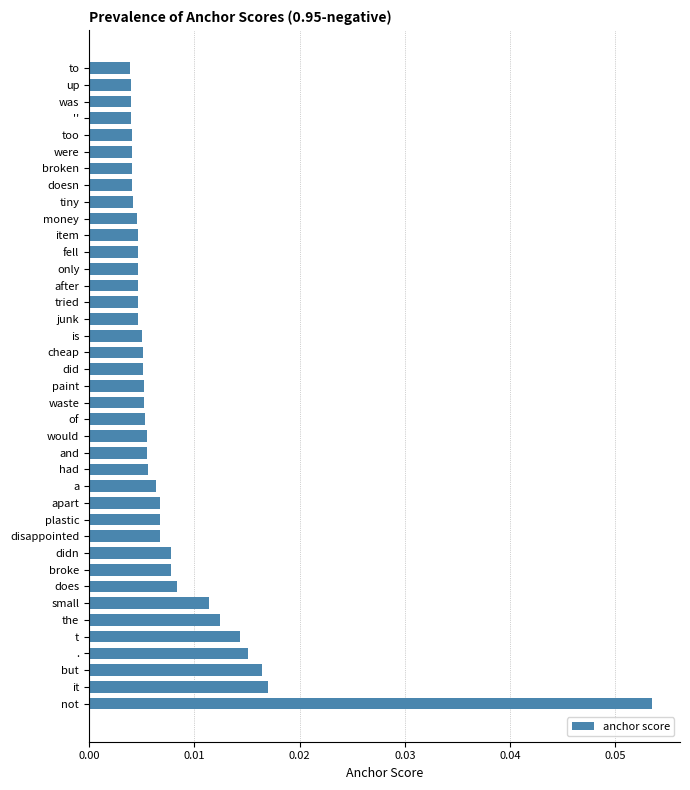

Which has a higher value, to or .?

.